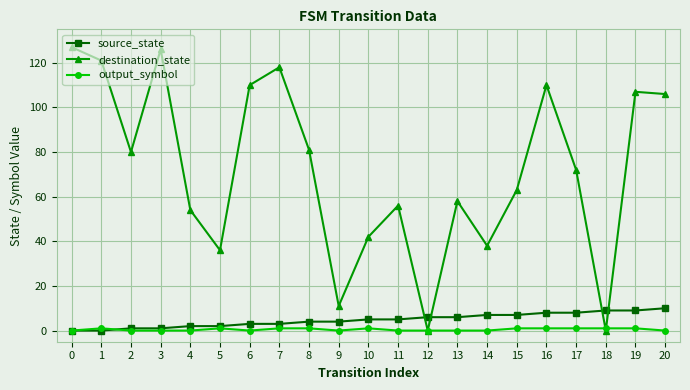

How many lines are shown in the chart?

3